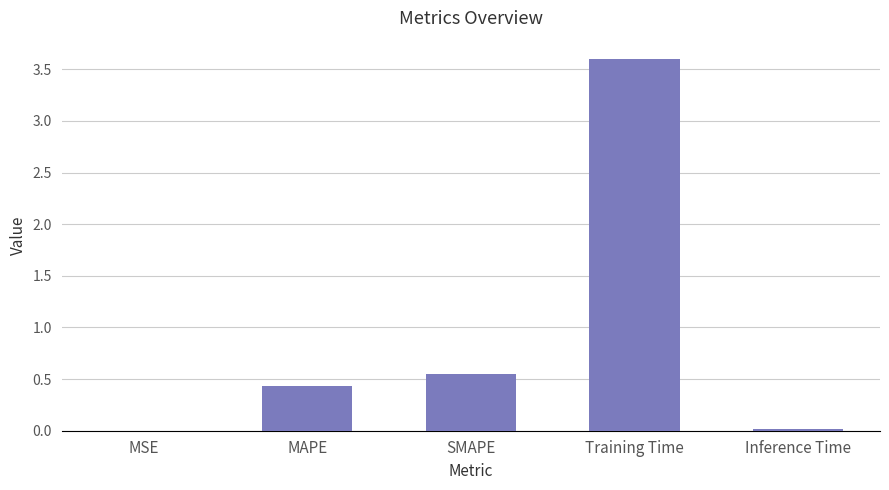

Which category has the highest value across all series?

Training Time